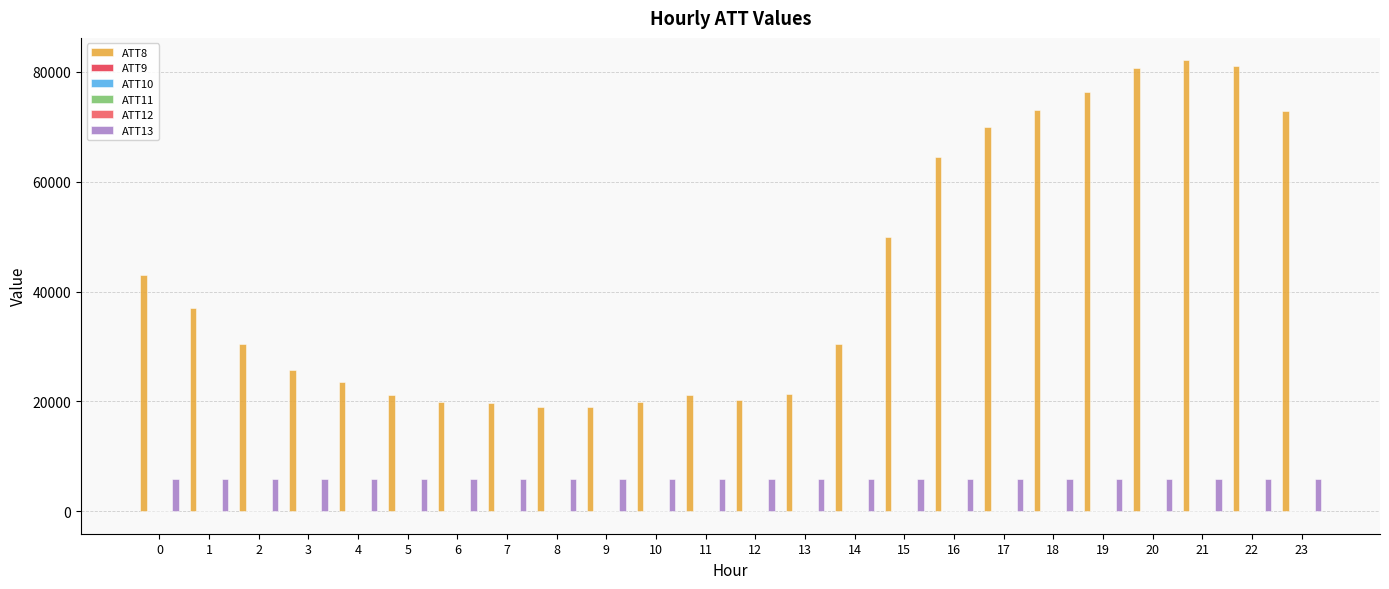

What is the smallest value displayed?

-4.4